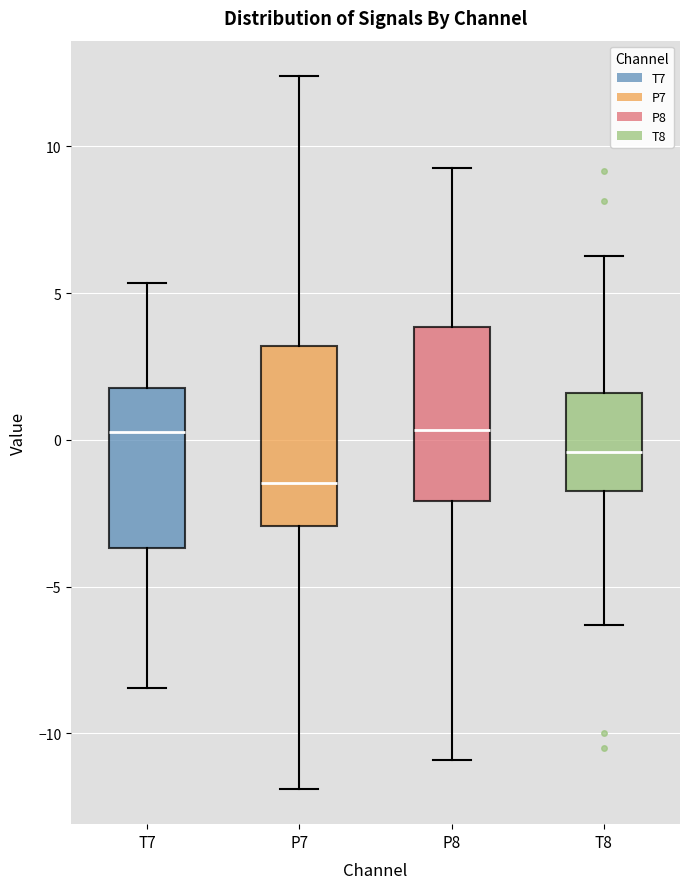

Which box has the lowest median line?

P7